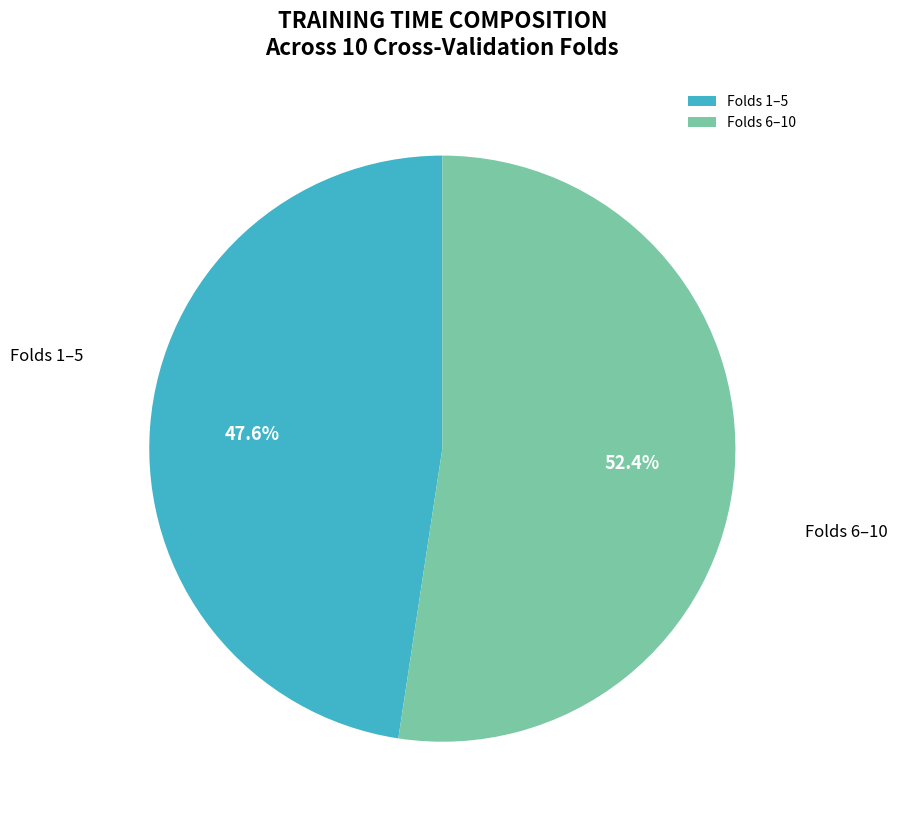

Count the number of slices in the pie.

2